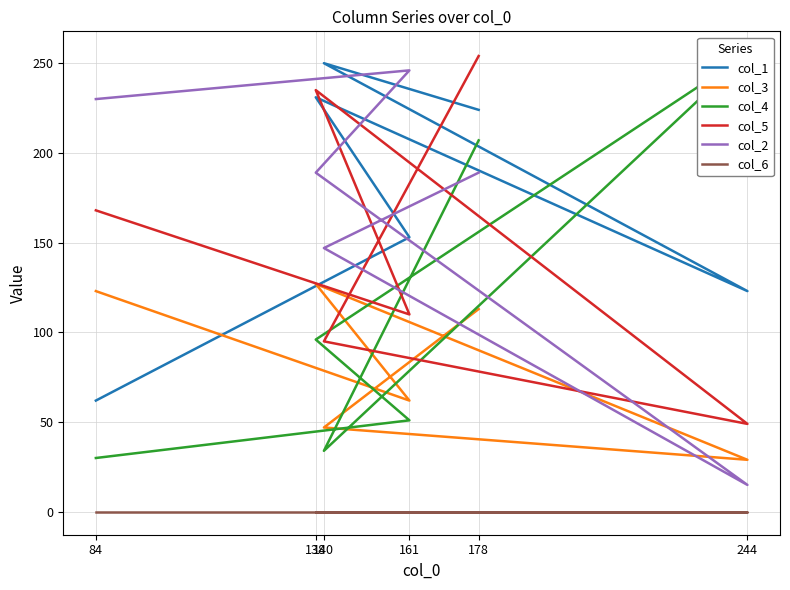

The value of col_2 at 178 is 189. True or false?

True